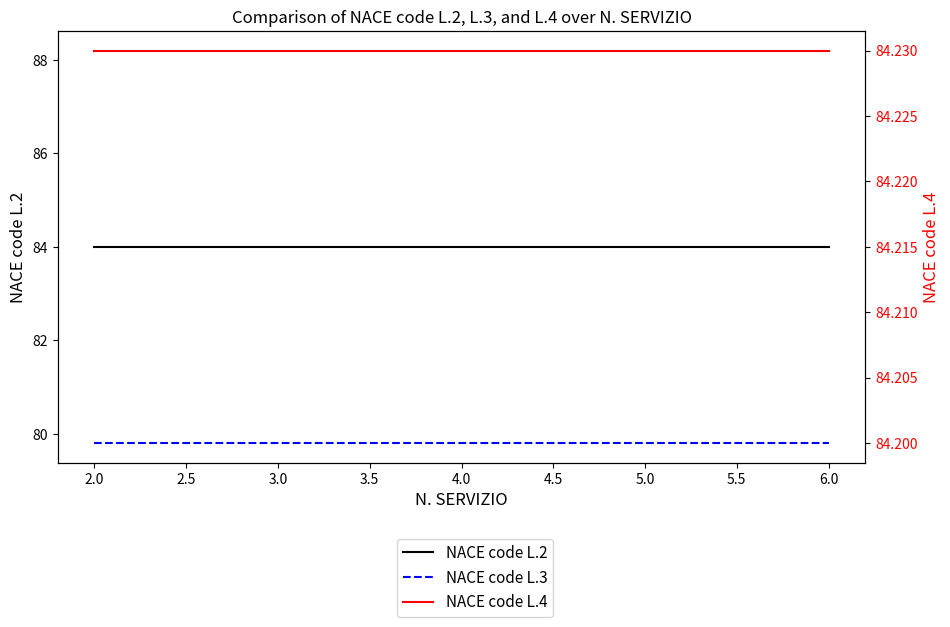

Does the chart have visible grid lines?

No